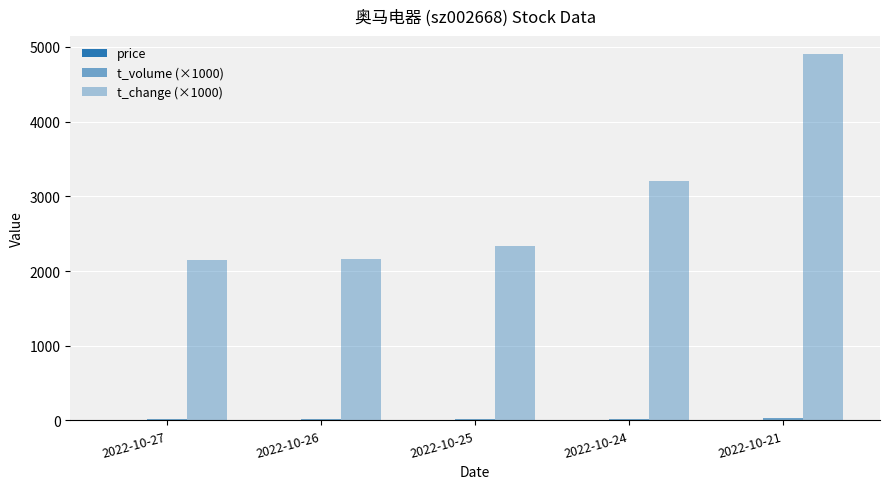

Is it true that t_change (×1000) equals 3868.6 at 2022-10-25?

False